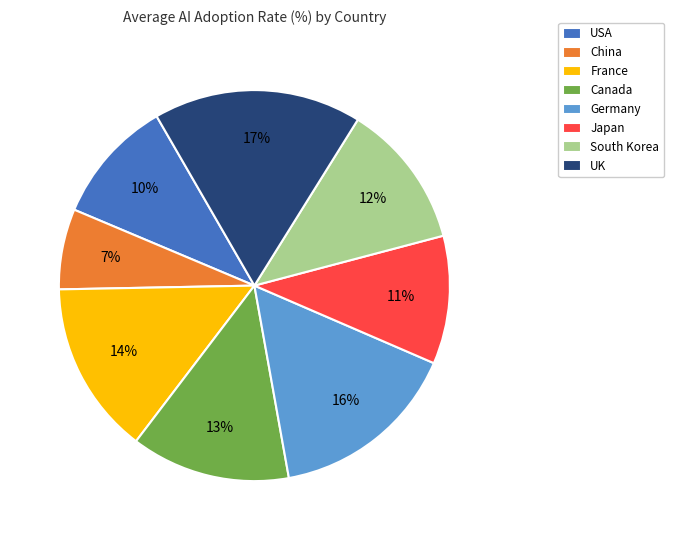

Is it true that France is 14% of the pie?

True